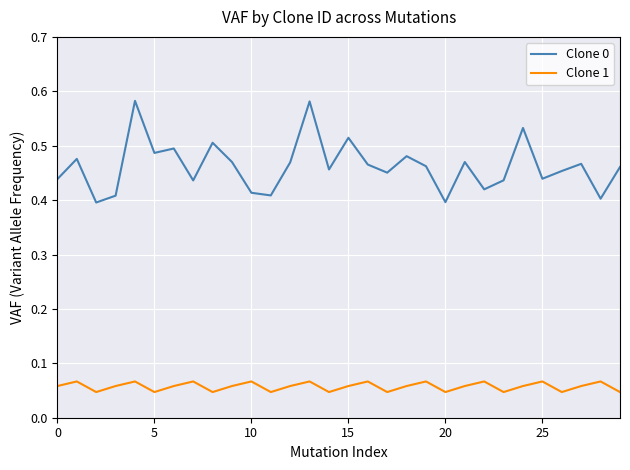

True or false: Clone 1 and Clone 0 intersect in this chart.

False